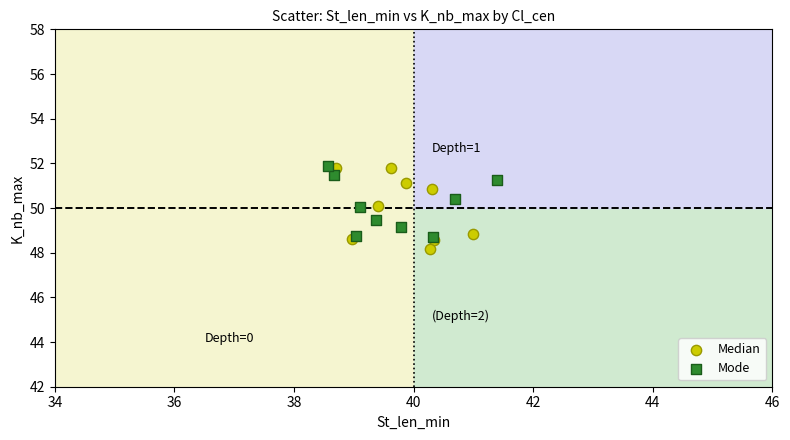

What are all the series names shown in the legend?

Median, Mode